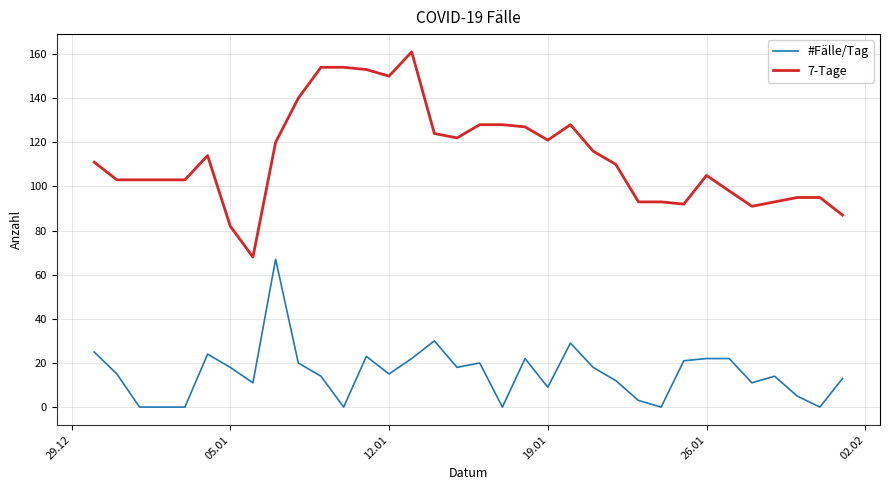

True or false: #Fälle/Tag and 7-Tage cross at least once.

False